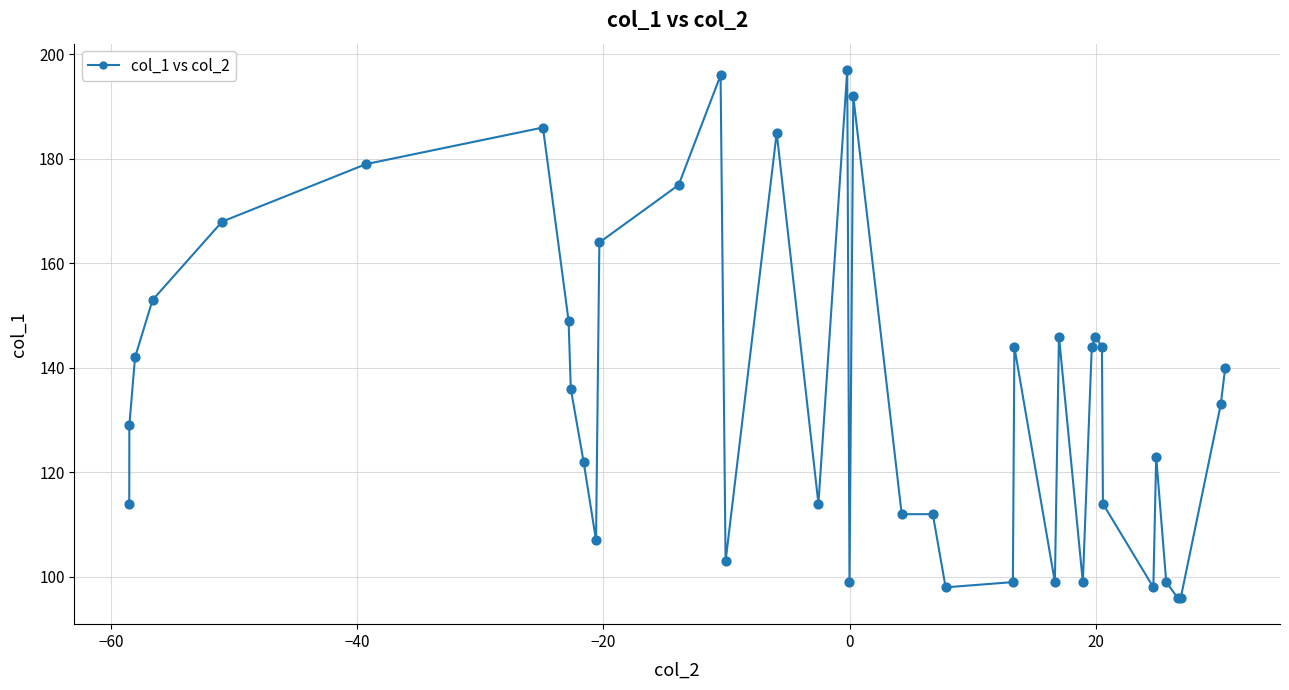

True or false: there are more than 1 points higher than both neighbors.

True